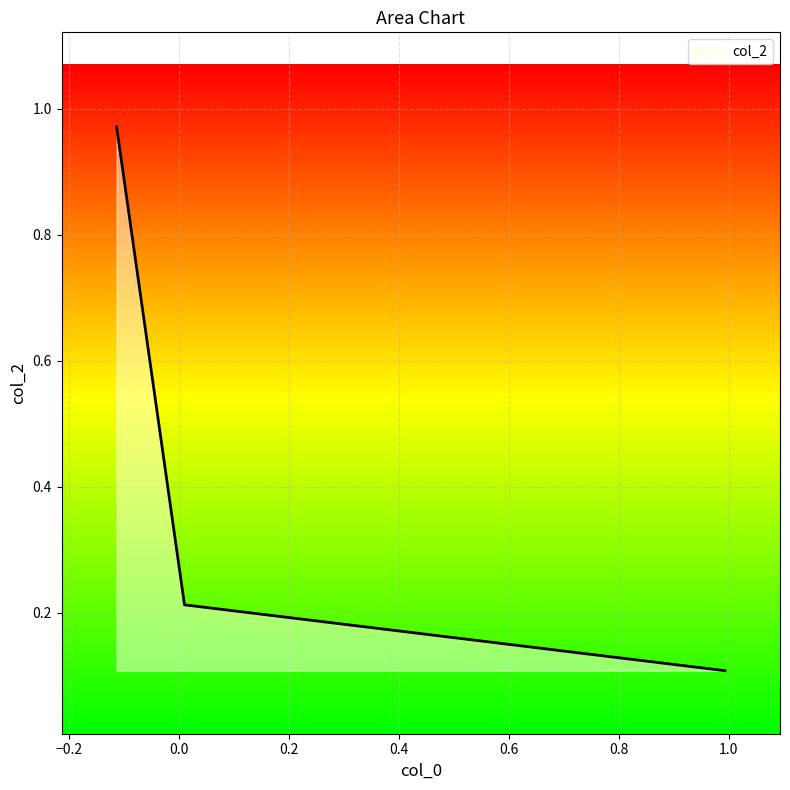

What is the average value?

0.4